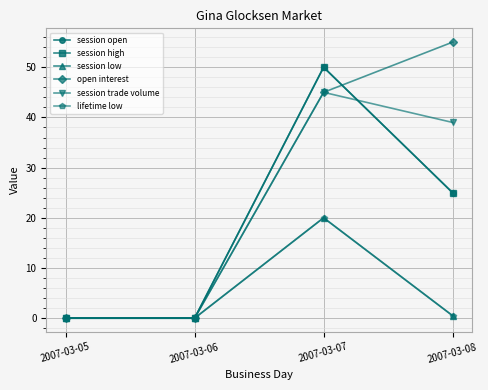

At which label is session low closest to 10?

2007-03-08